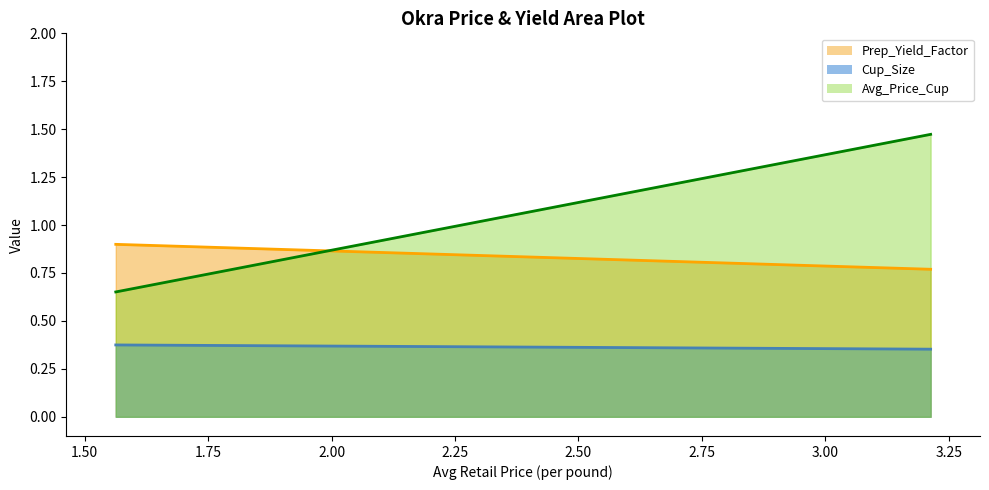

Is it true that Cup_Size equals 0.4 at 3.213552310002814?

True